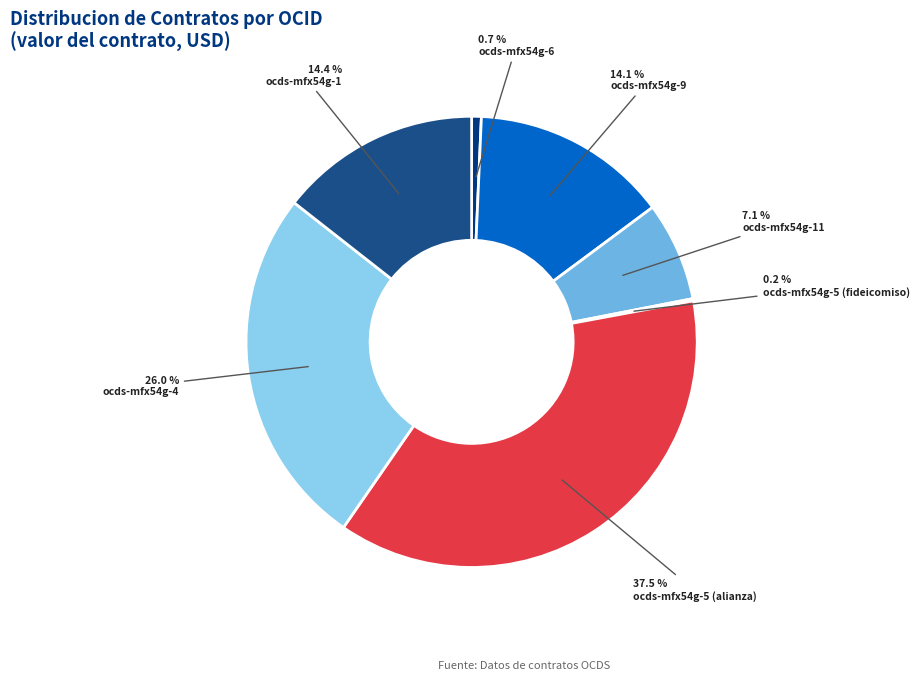

The ocds-mfx54g-5 (fideicomiso) slice represents 1% of the pie. True or false?

False